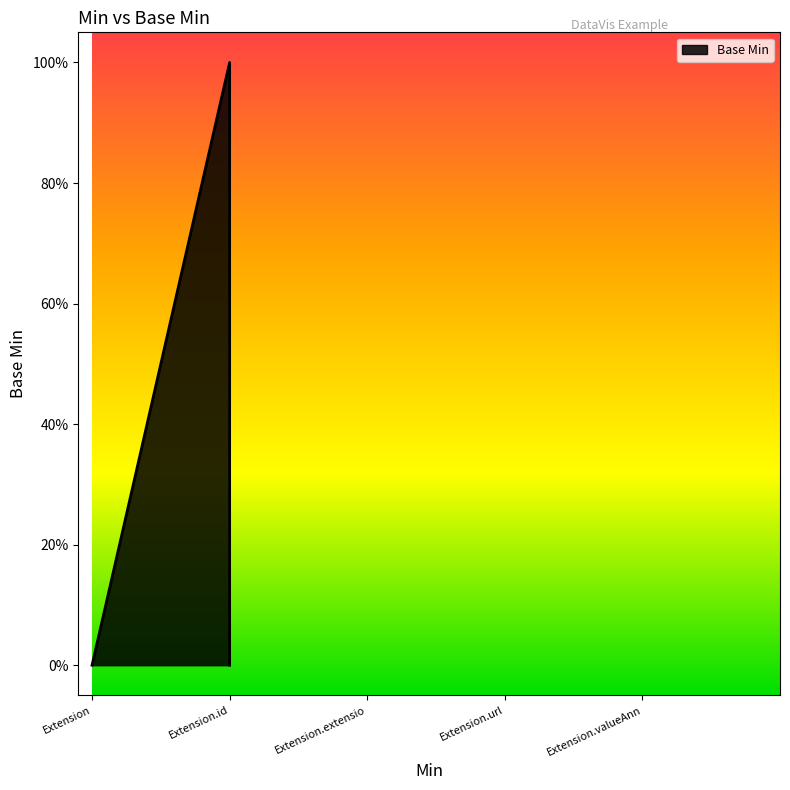

What position from the left is Extension.valueAnnotation?

5